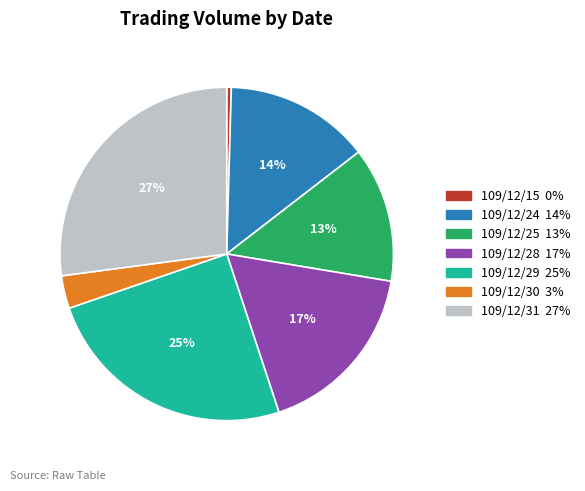

Is it true that 109/12/24 is 14% of the pie?

True